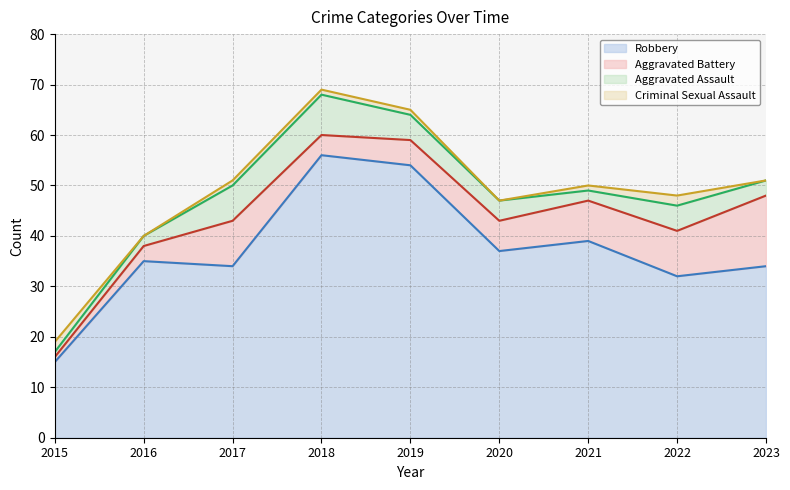

At which category does Robbery reach its first local peak?

2016